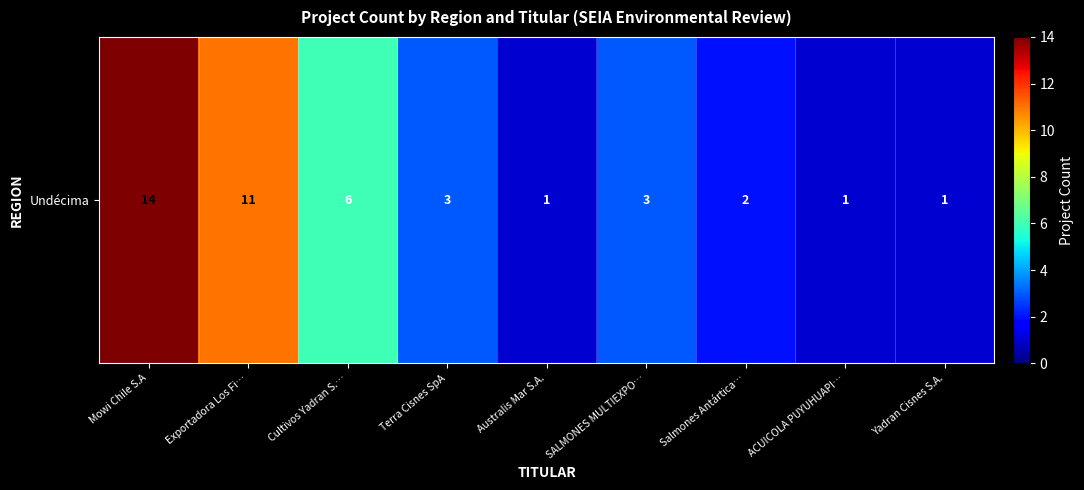

How many data points are less than 3?

4